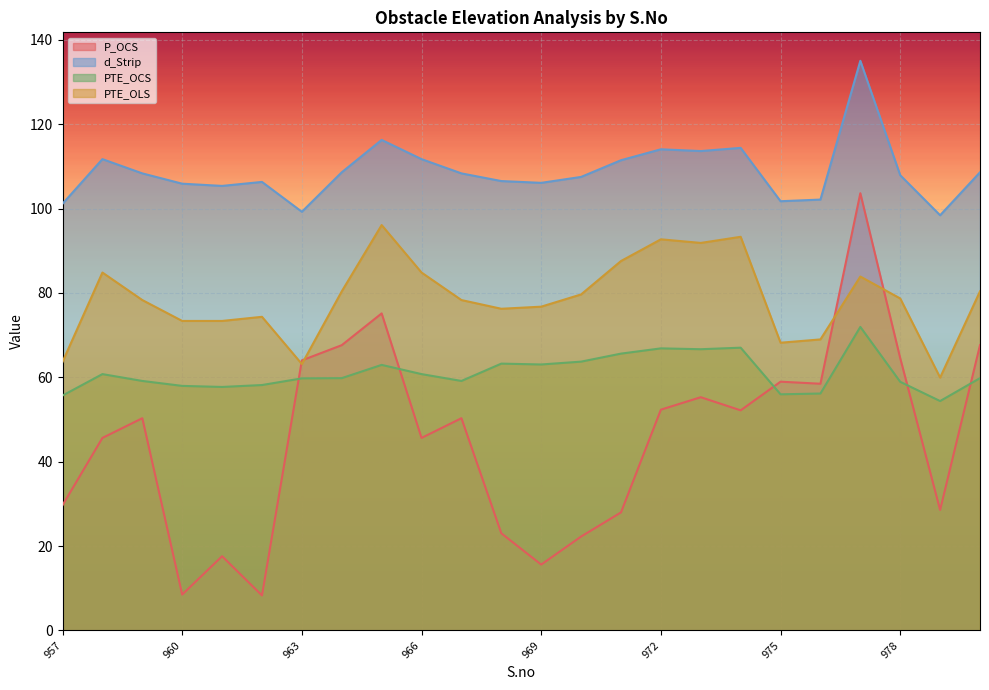

What is the difference between the maximum and minimum values in the PTE_OLS series?

36.2